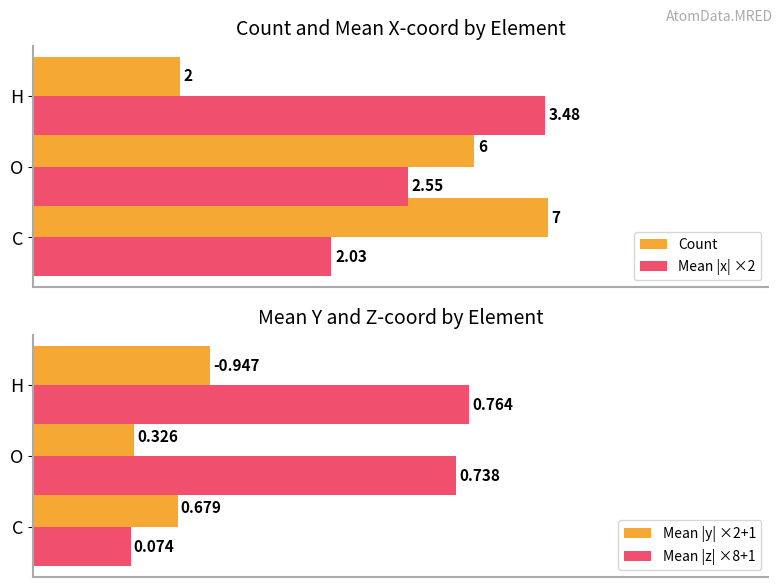

At which label does Mean |x| ×2 reach its minimum?

C